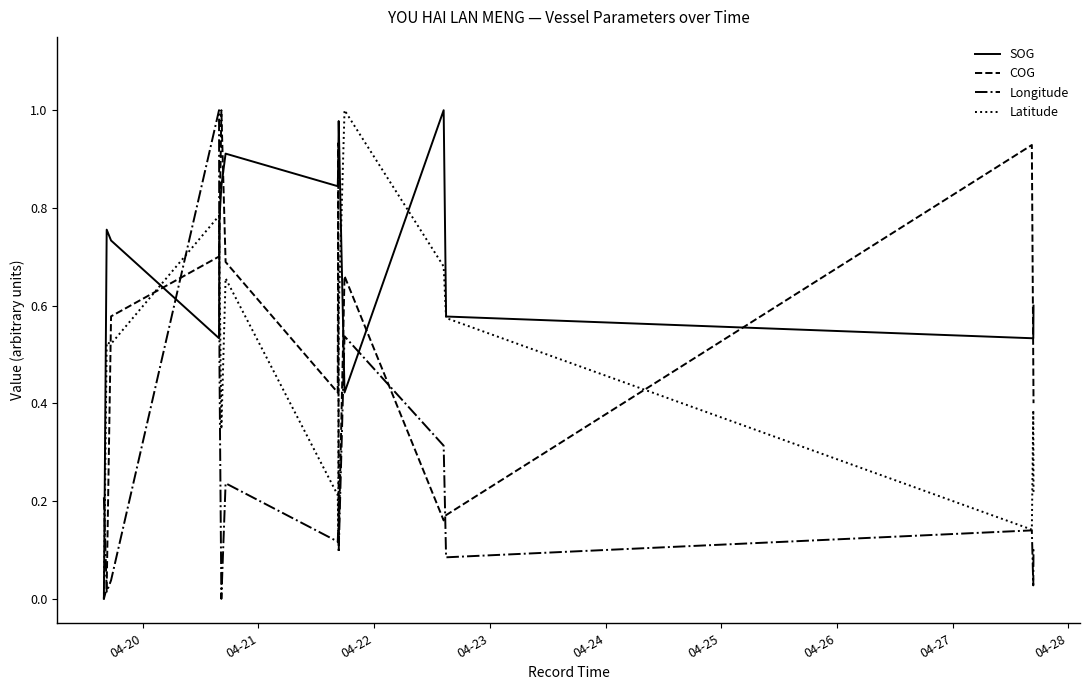

What is the difference between the maximum and minimum values in the SOG series?

1.0